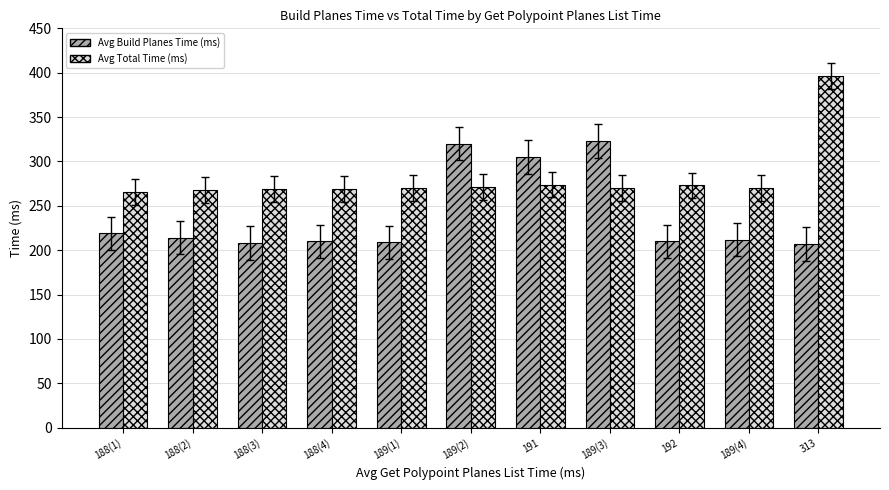

Which series has the widest spread of values?

Avg Total Time (ms)